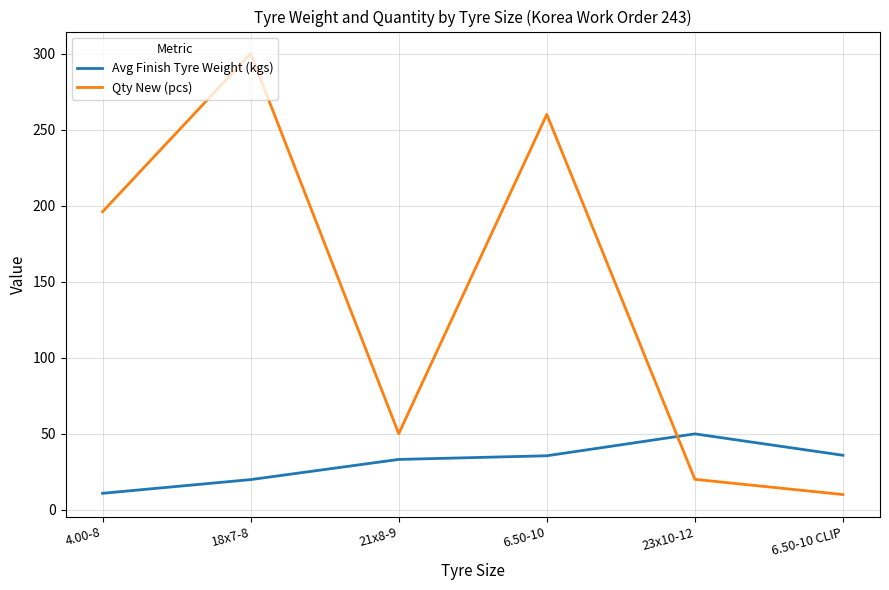

Rank the series by their maximum value, from lowest to highest.

Avg Finish Tyre Weight (kgs), Qty New (pcs)